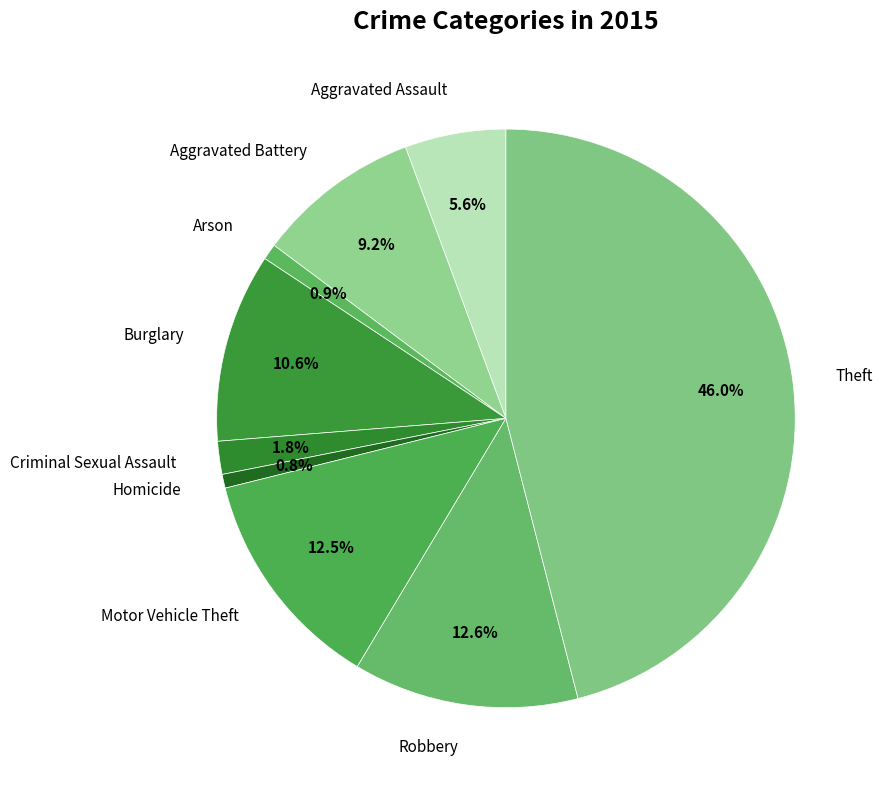

Between Robbery and Theft, which is larger?

Theft